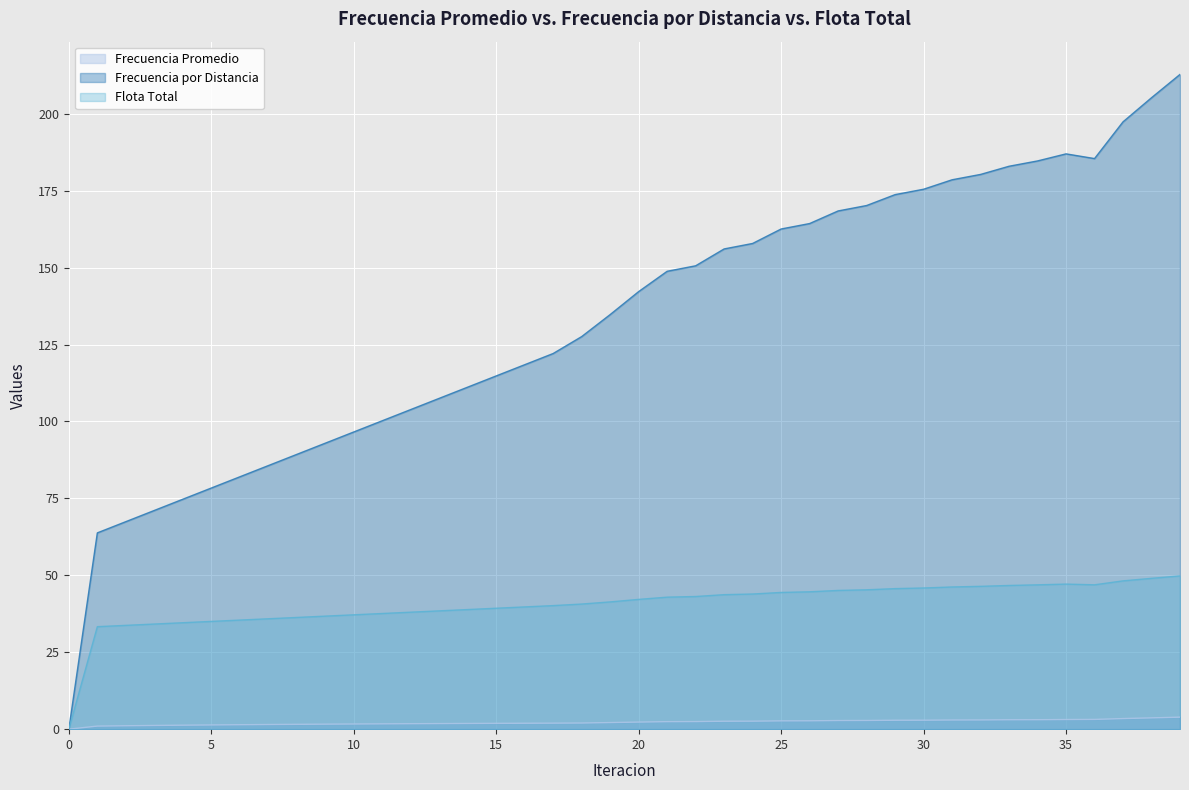

Count the number of data series in this chart.

3